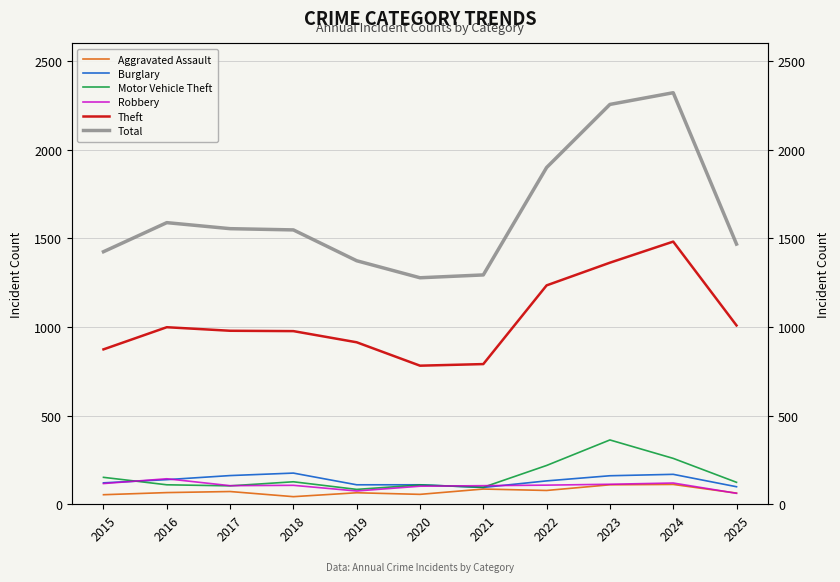

What is the minimum value shown in the chart?

43